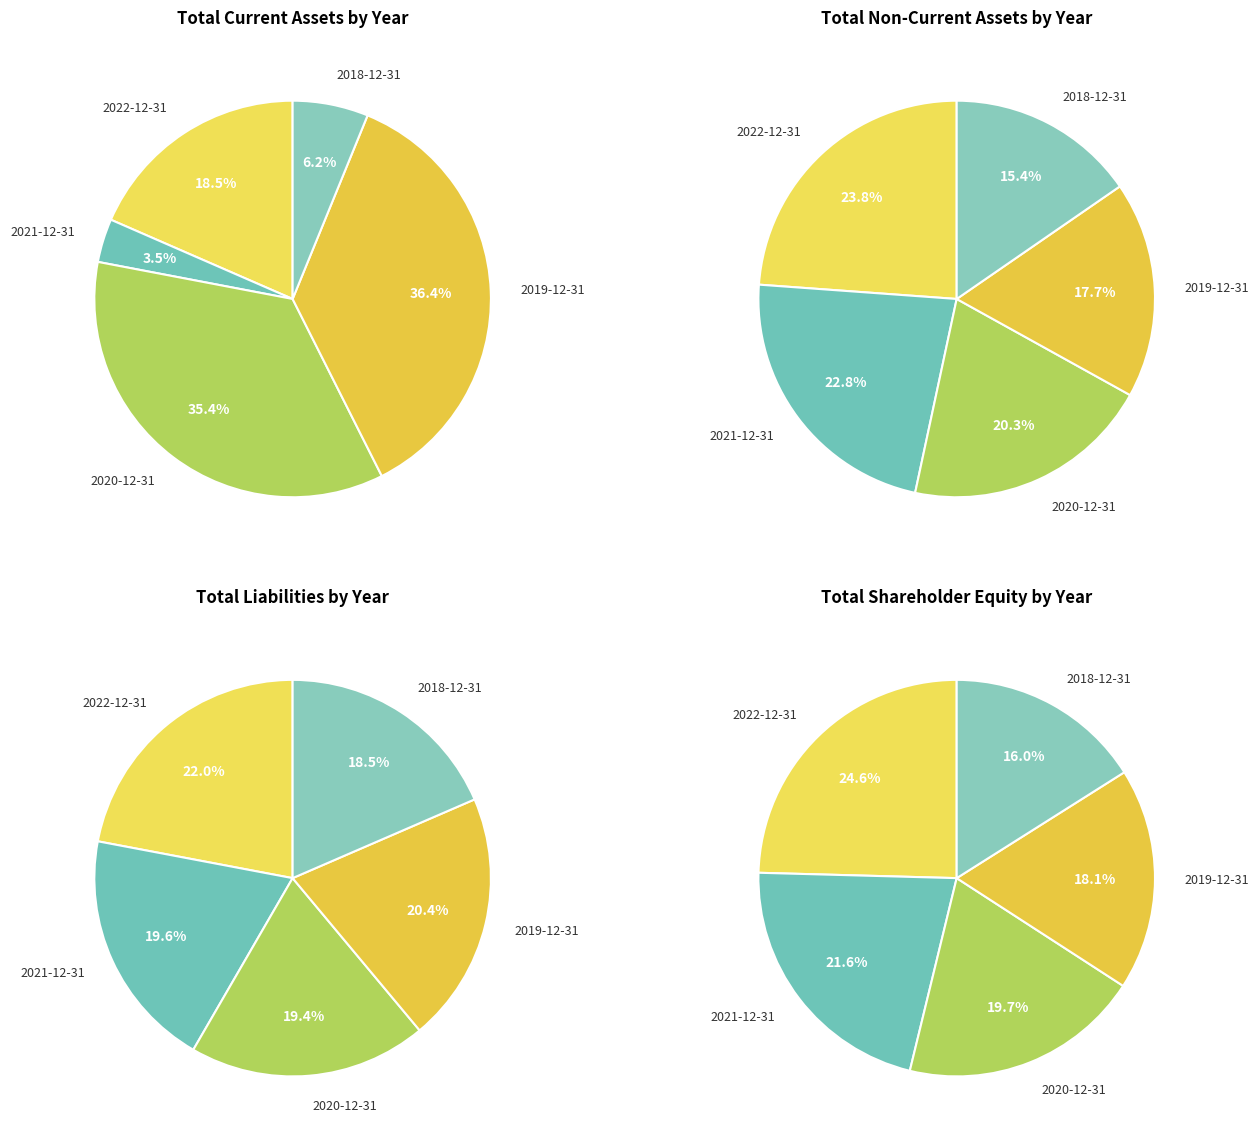

The 2019-12-31 slice represents 18% of the pie. True or false?

True